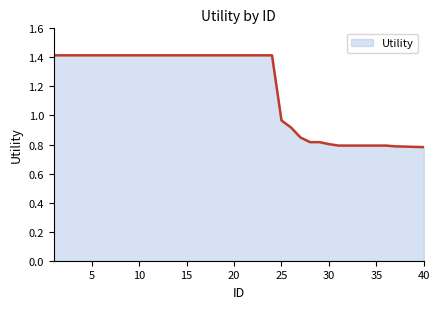

What is the greatest value displayed?

1.4